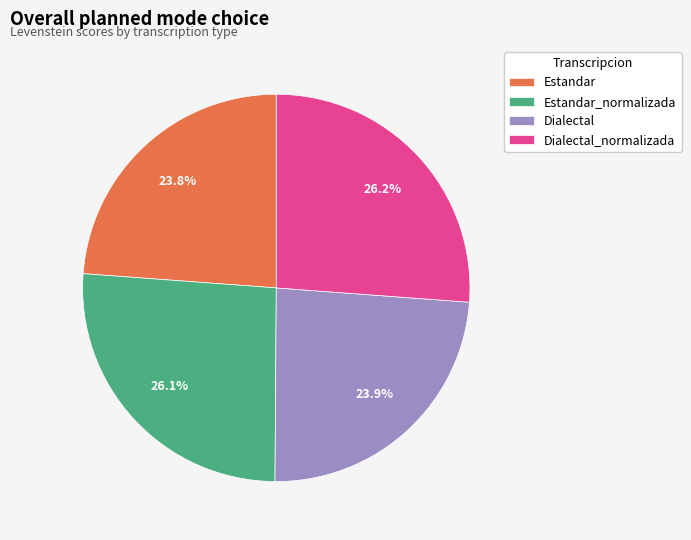

True or false: Dialectal_normalizada accounts for 26% of the total.

True